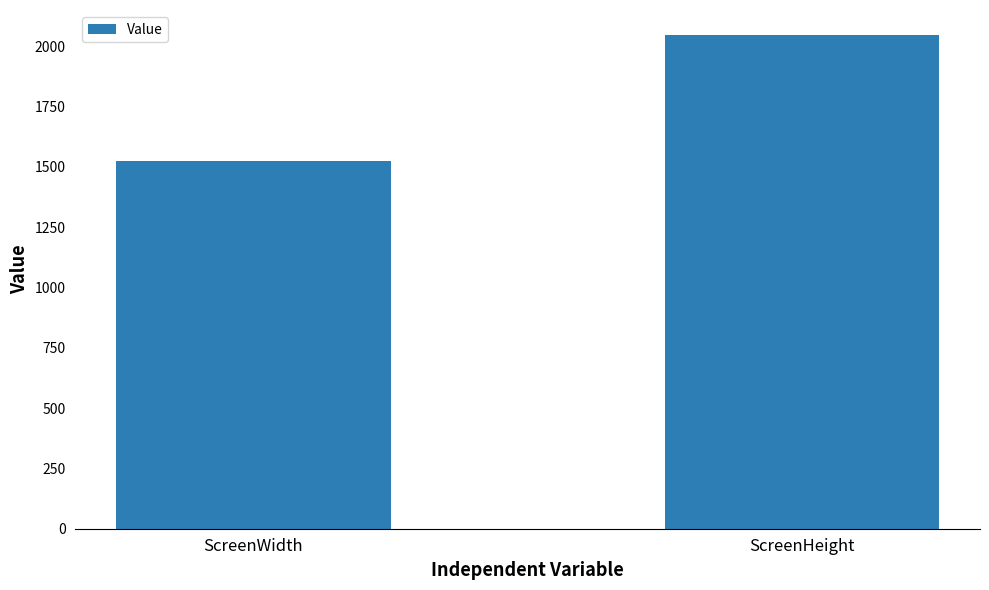

Count the values in the range 1524 to 2048.

2